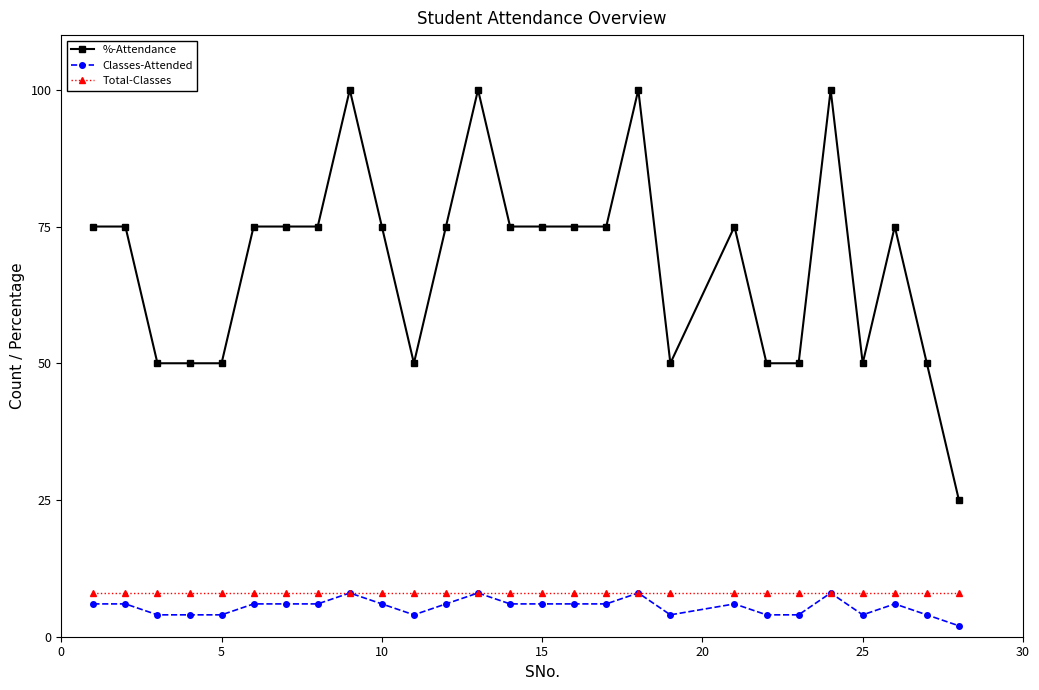

What is the difference between the maximum and minimum values in the %-Attendance series?

75